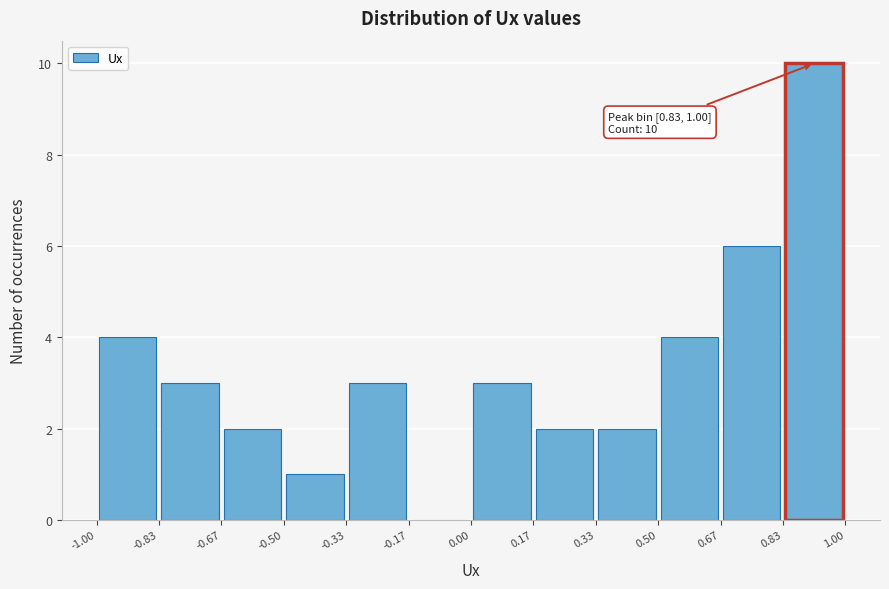

Which range on the x-axis has the tallest bar?

0.83 to 1.00